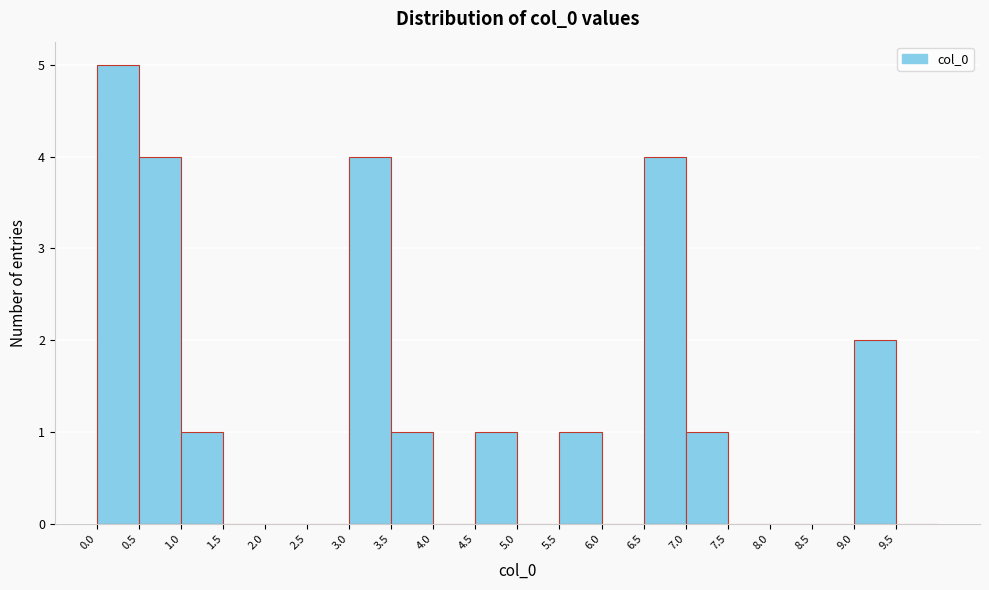

Reading left to right, transcribe this chart: for each bar, give the range it covers on the x-axis and its height. The values are not printed on the chart, so give them approximately, as read against the axis.

0.0 to 0.5: 5
0.5 to 1.0: 4
1.0 to 1.5: 1
1.5 to 2.0: 0
2.0 to 2.5: 0
2.5 to 3.0: 0
3.0 to 3.5: 4
3.5 to 4.0: 1
4.0 to 4.5: 0
4.5 to 5.0: 1
5.0 to 5.5: 0
5.5 to 6.0: 1
6.0 to 6.5: 0
6.5 to 7.0: 4
7.0 to 7.5: 1
7.5 to 8.0: 0
8.0 to 8.5: 0
8.5 to 9.0: 0
9.0 to 9.5: 2
9.5 to 10.0: 0